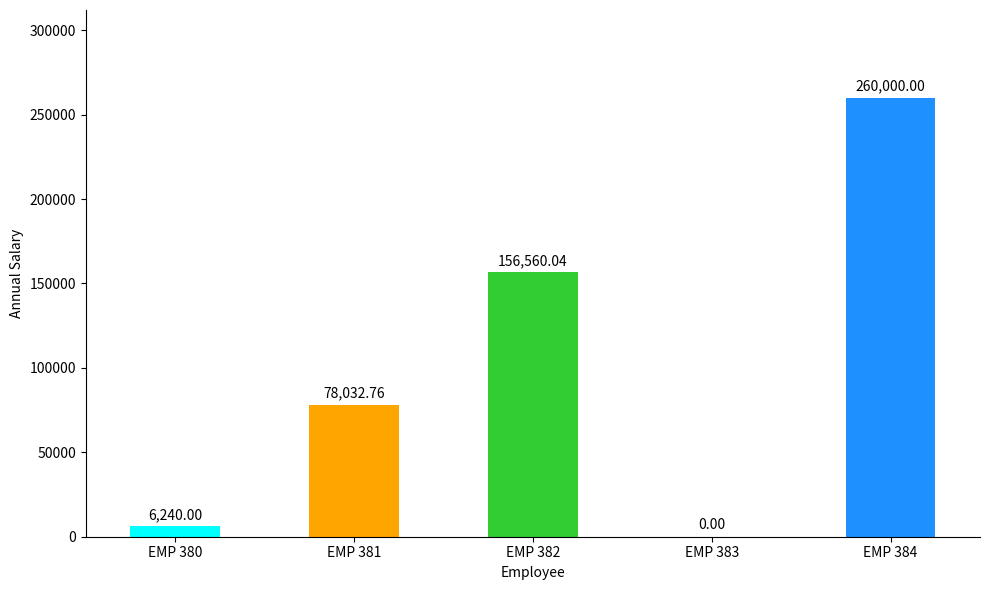

Count the number of values greater than 78032.

3